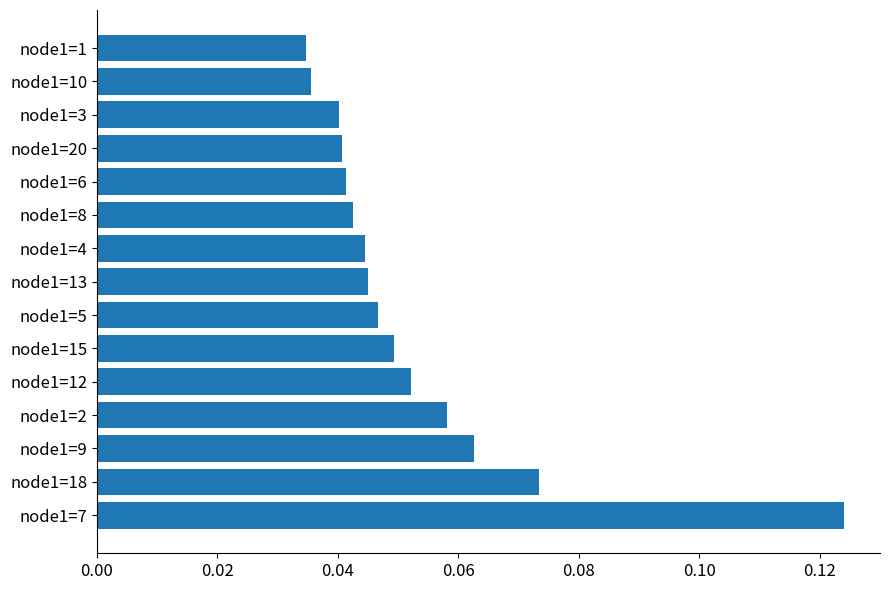

Which category has the highest value across all series?

node1=7